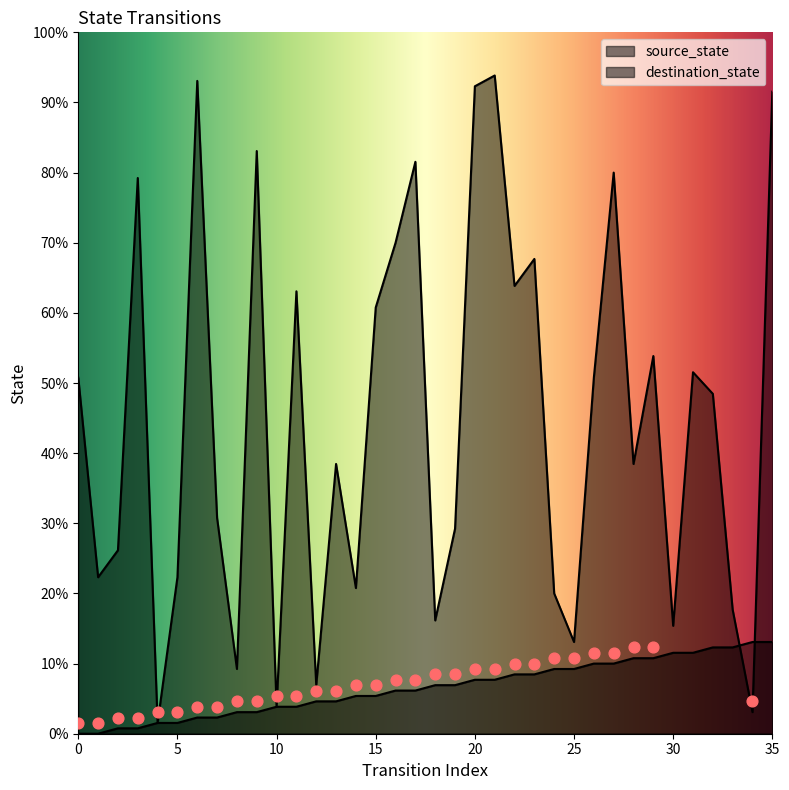

What are all the series names shown in the legend?

source_state, destination_state